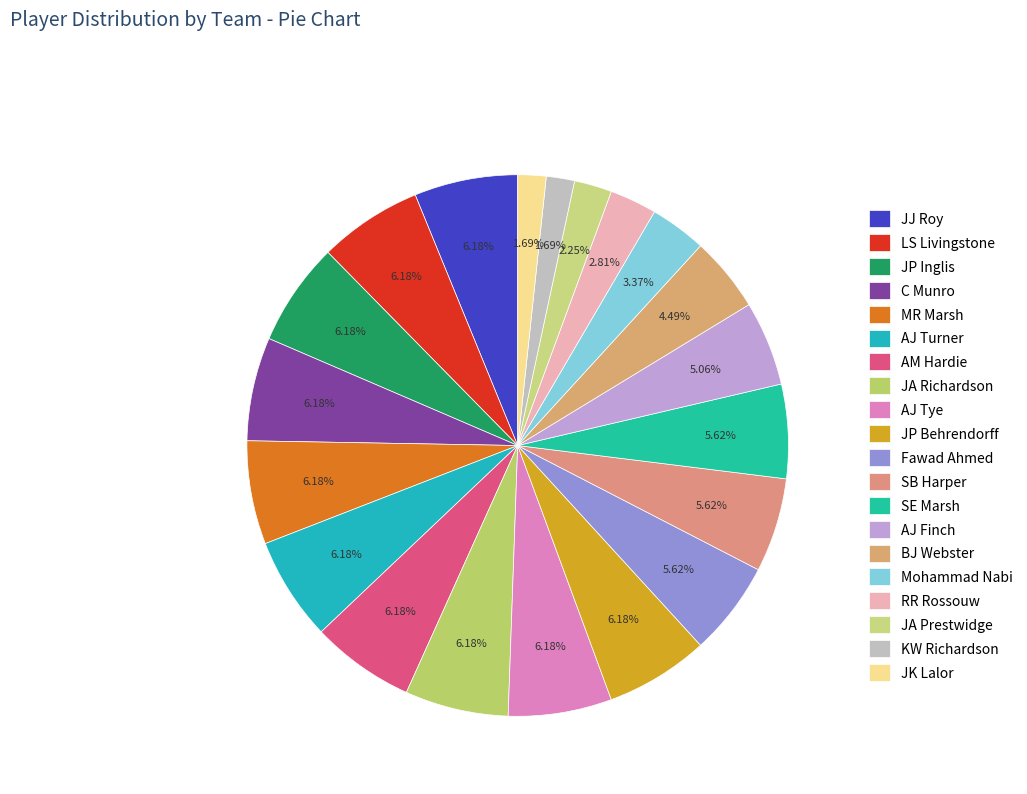

What percentage is the BJ Webster slice, to the nearest percent?

4%